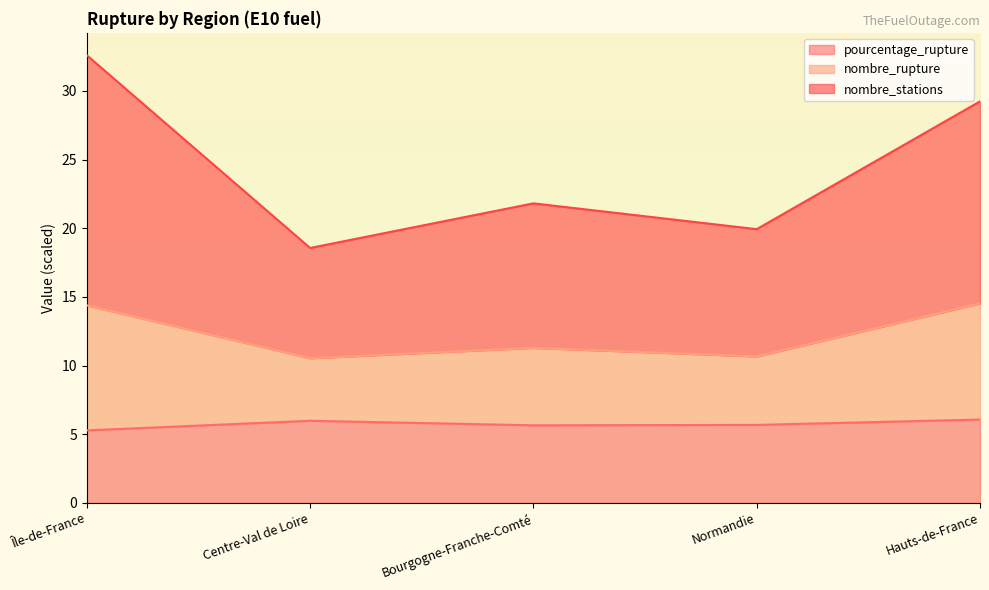

What is the lowest value of the pourcentage_rupture series?

5.3